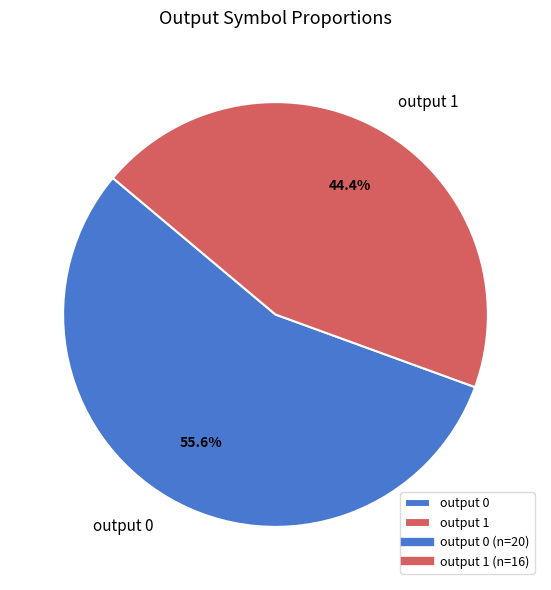

To the nearest percent, what is the difference between the largest and smallest slice percentages?

11%